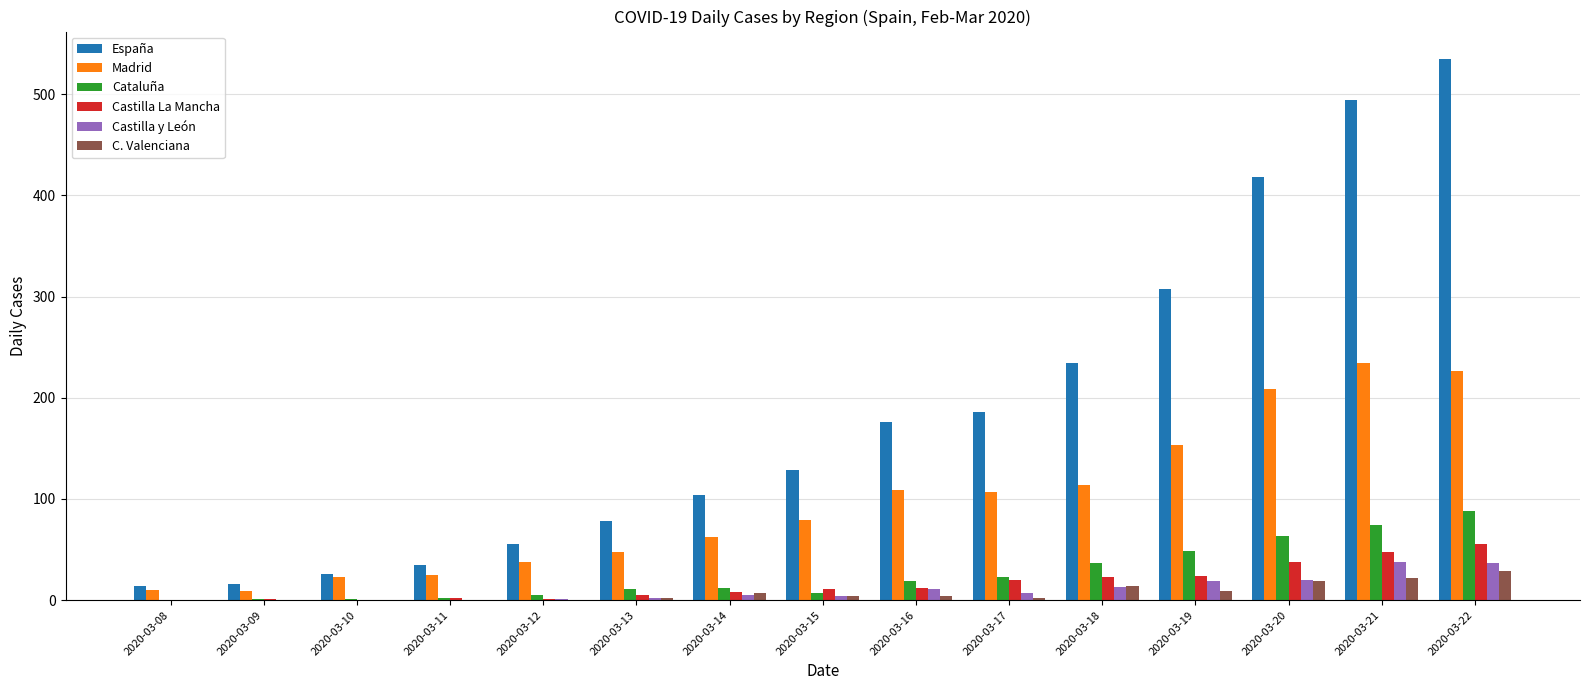

What is the maximum value for Castilla La Mancha?

55